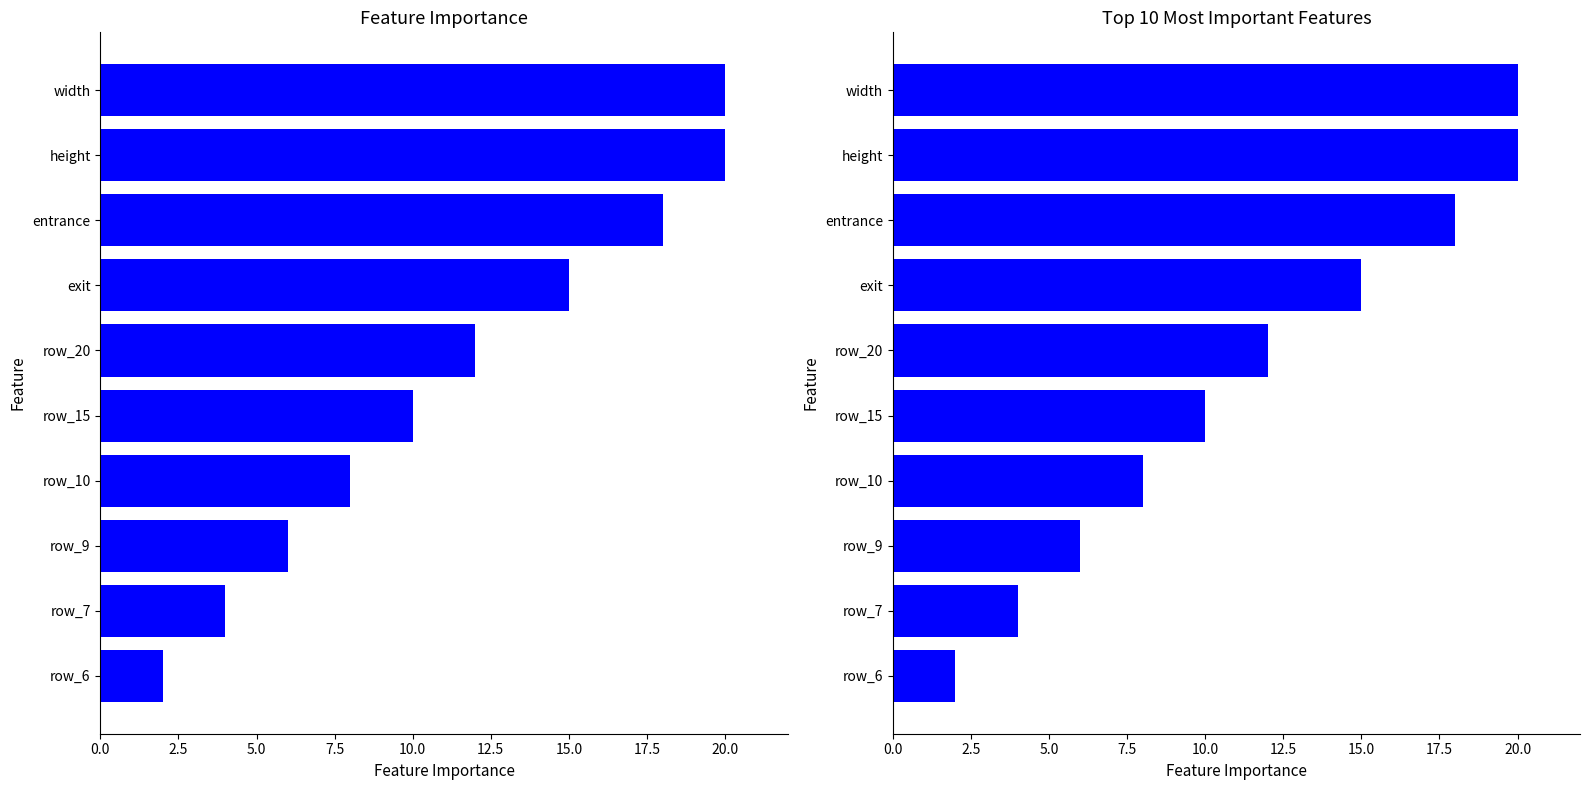

How many bars are there in total?

10